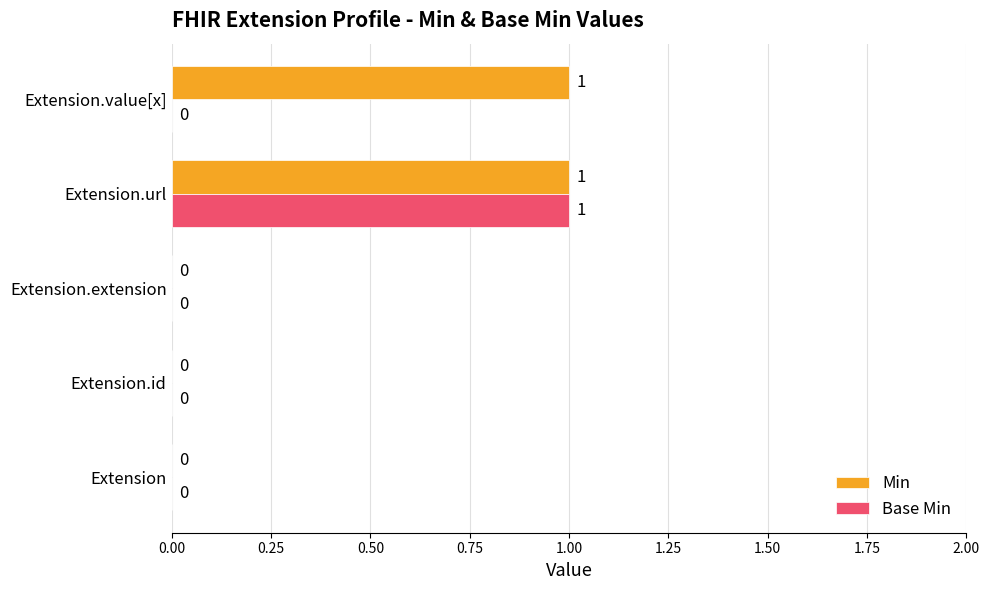

At which category is the sum across all series the highest?

Extension.url